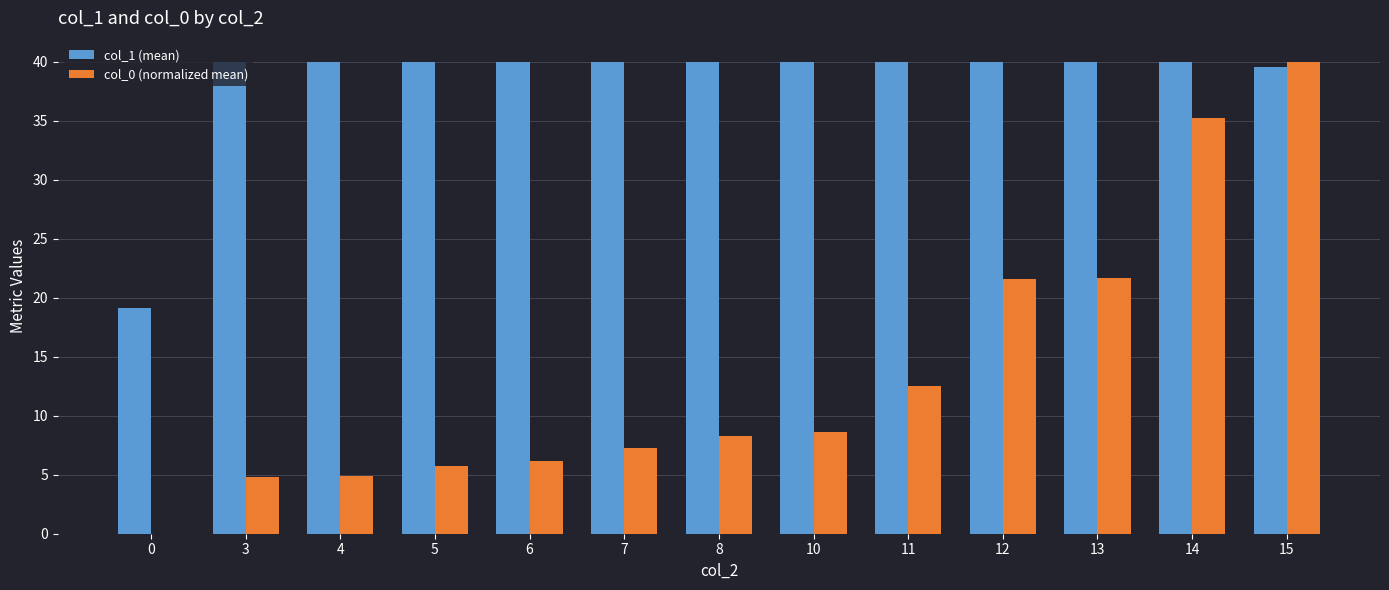

What is the total value across all series at 10?

48.6